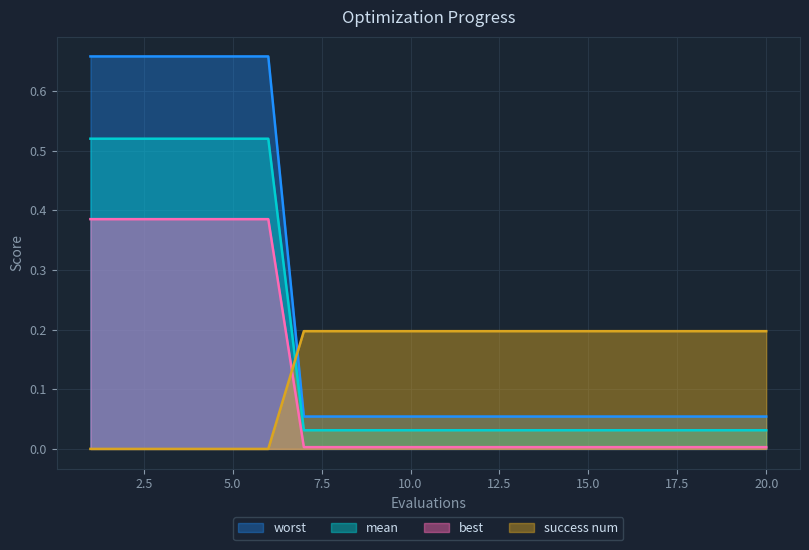

True or false: mean has more than 1 interior local peaks.

False